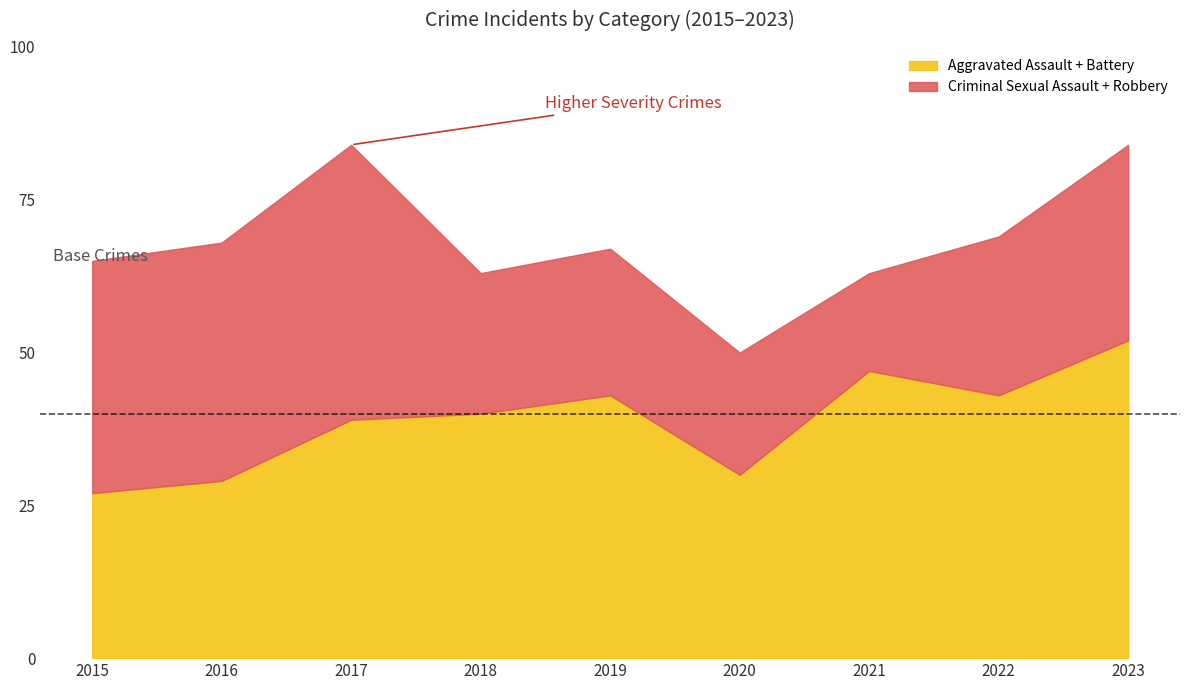

True or false: Aggravated Assault + Battery has a value of 48 at 2020.

False